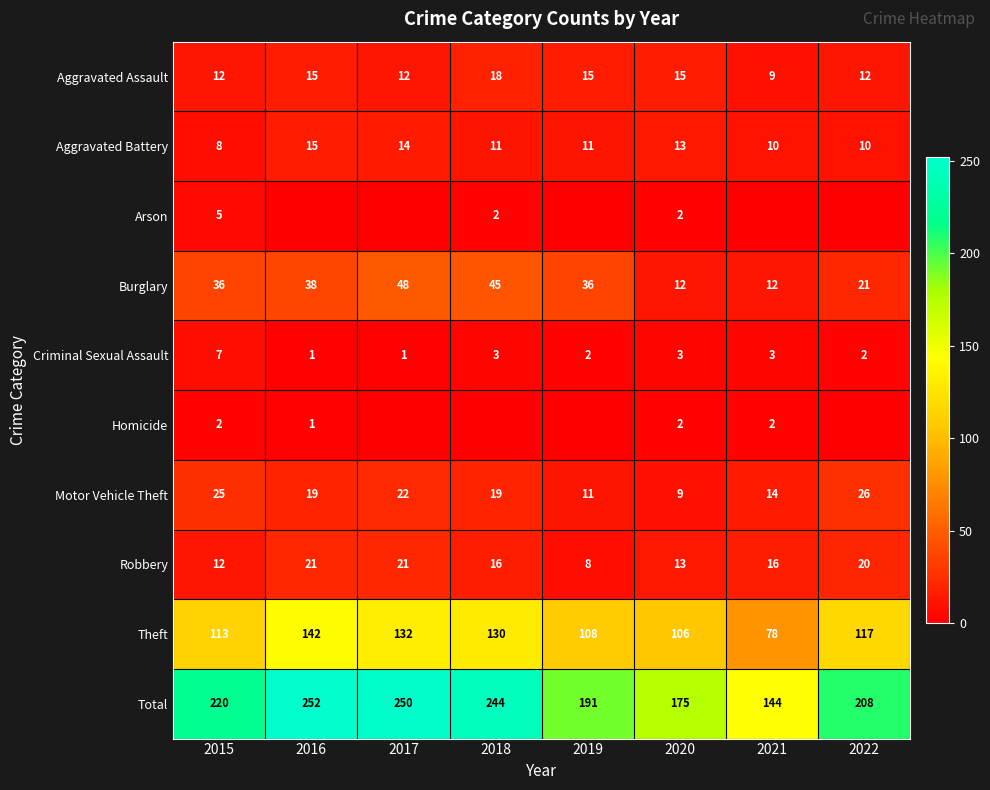

How many series are shown in this chart?

10